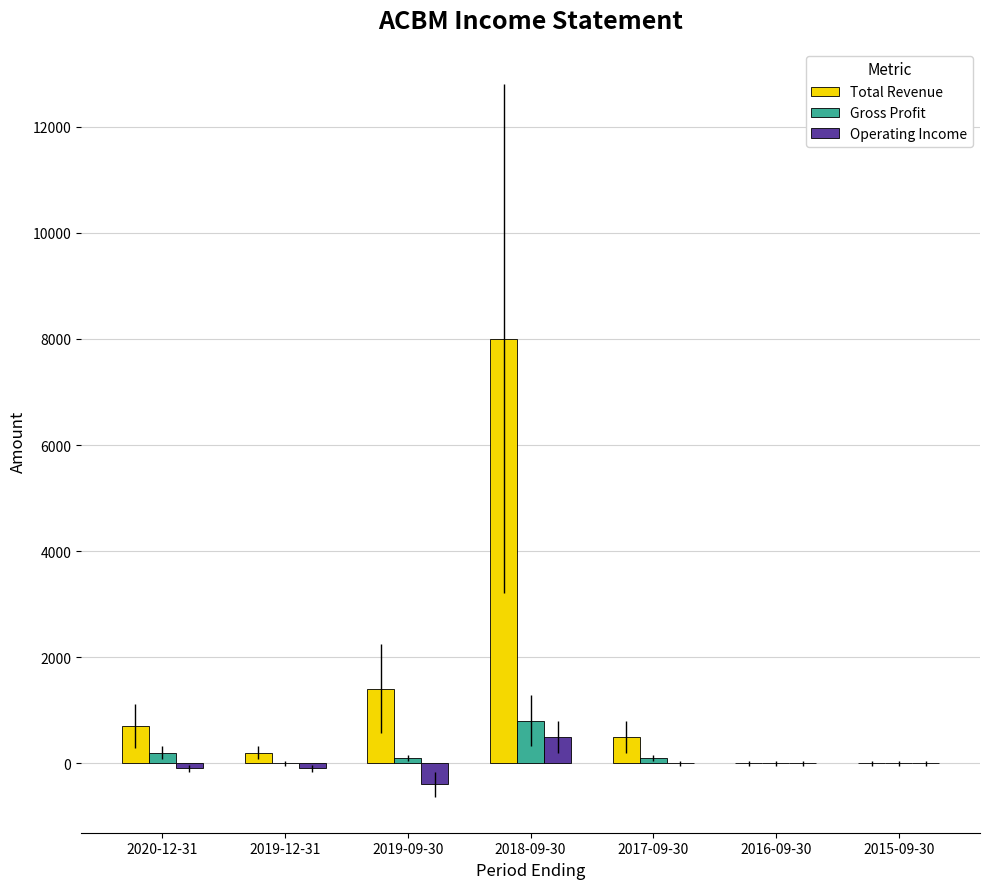

Reading left to right, extract all data points from this chart.

Total Revenue: 700	200	1400	8000	500	0	0
Gross Profit: 200	0	100	800	100	0	0
Operating Income: -100	-100	-400	500	0	0	0